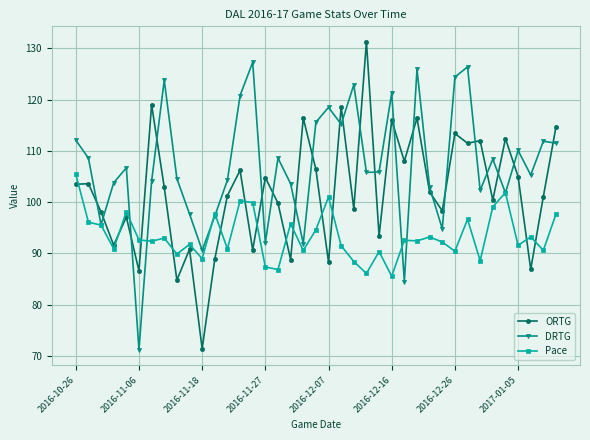

What is the value of the DRTG point at the 18th from the left?

103.6